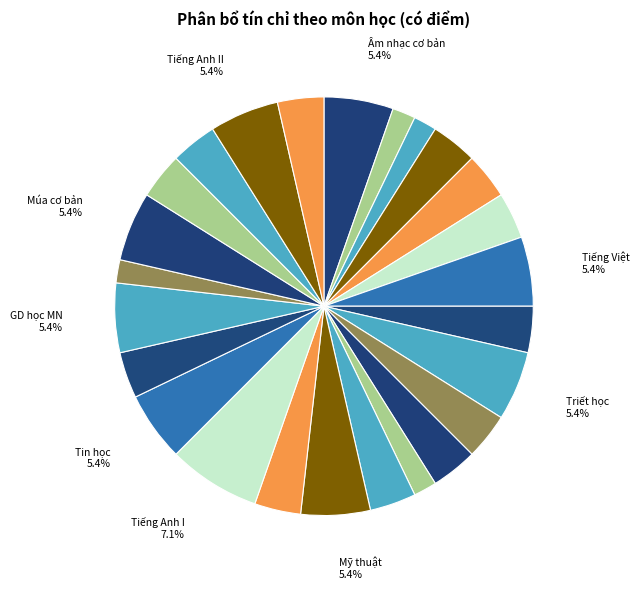

Is there a majority slice in this chart?

No